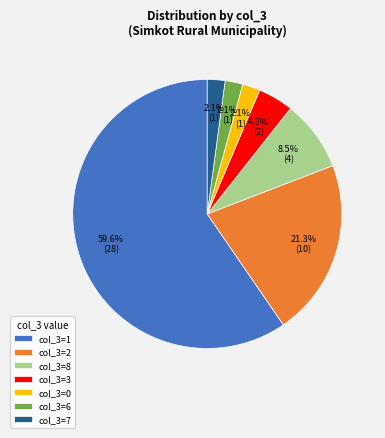

Approximately how many times larger is the value at col_3=8 compared to col_3=7?

4.0